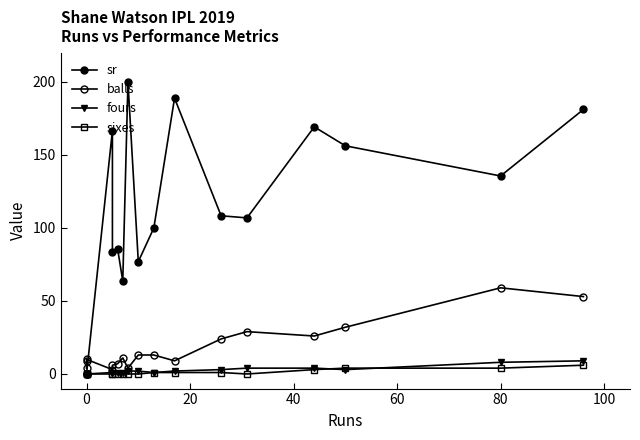

What is the average value of the sr series?

107.2